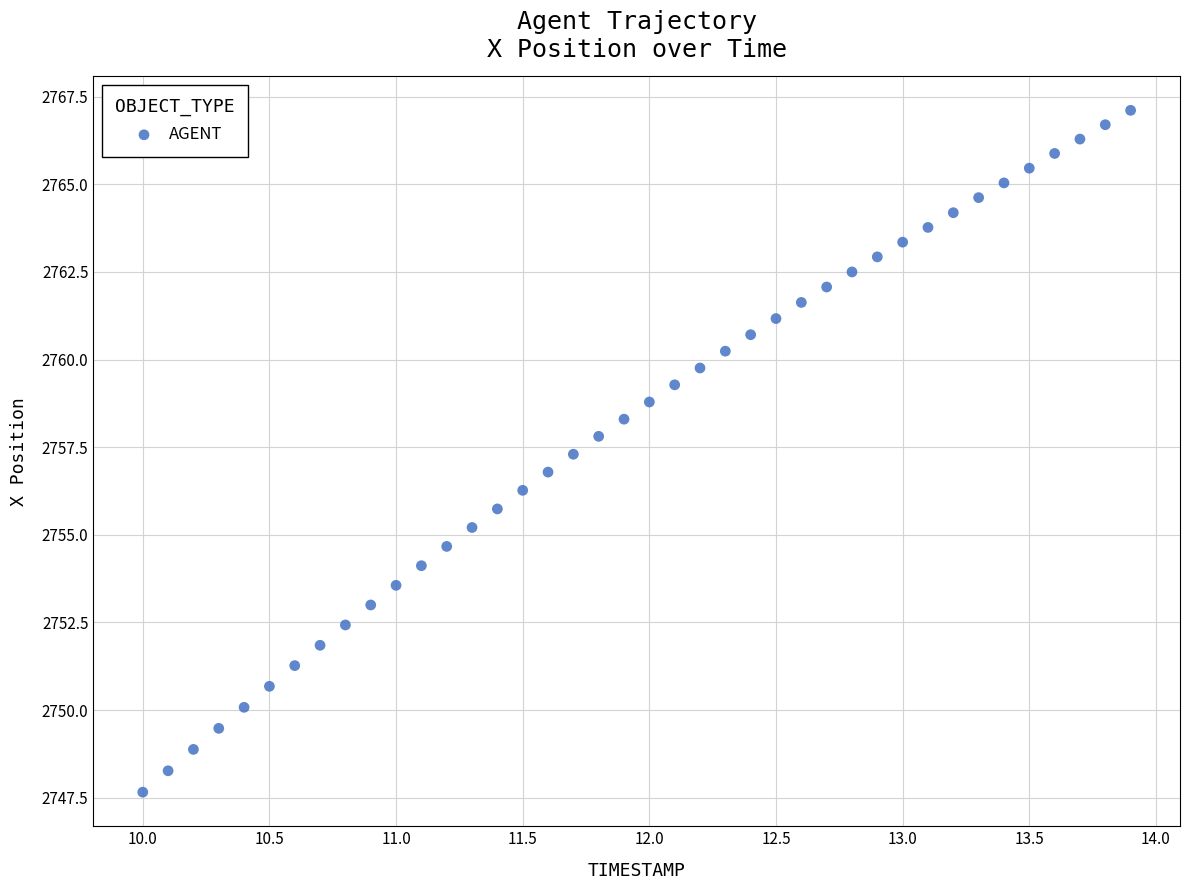

What is the range of X values (max minus min)?

3.9